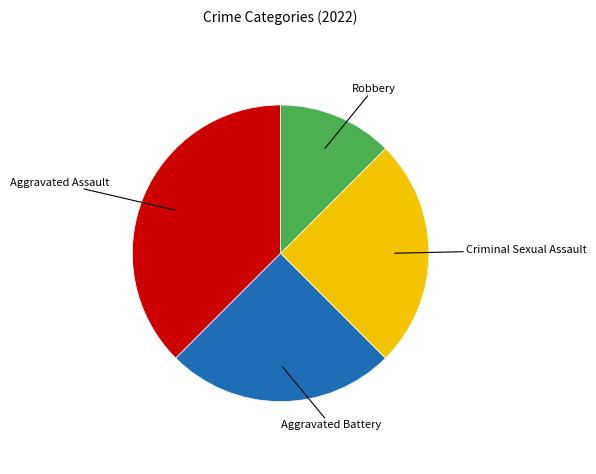

Is there any slice that represents more than half of the pie?

No